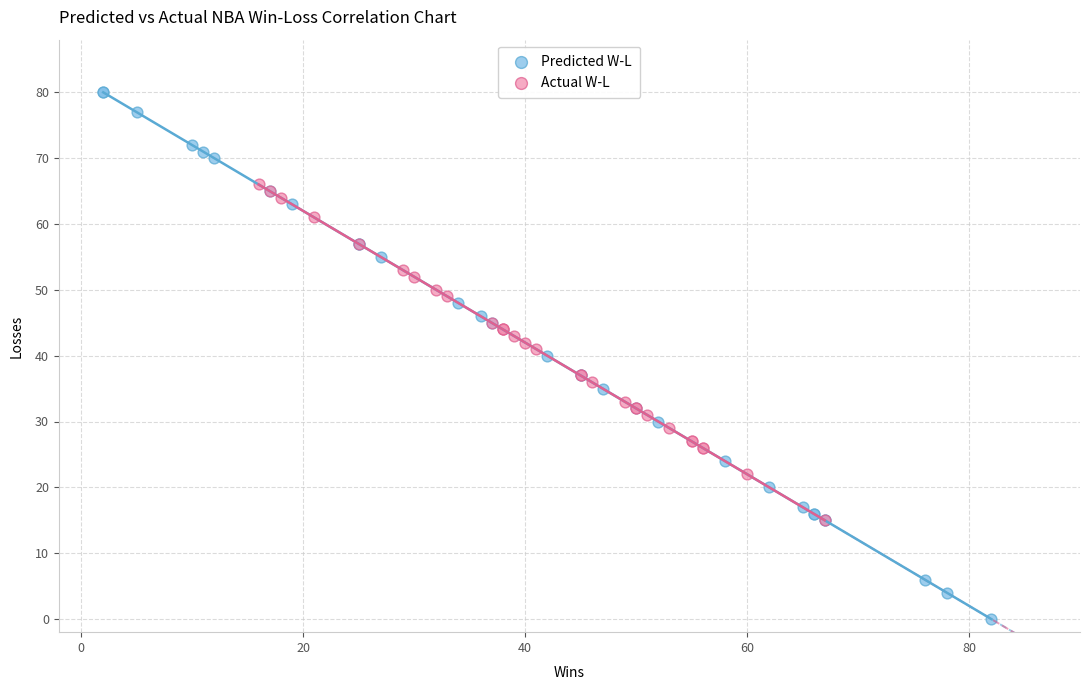

Which series contains the highest Y value?

Predicted W-L